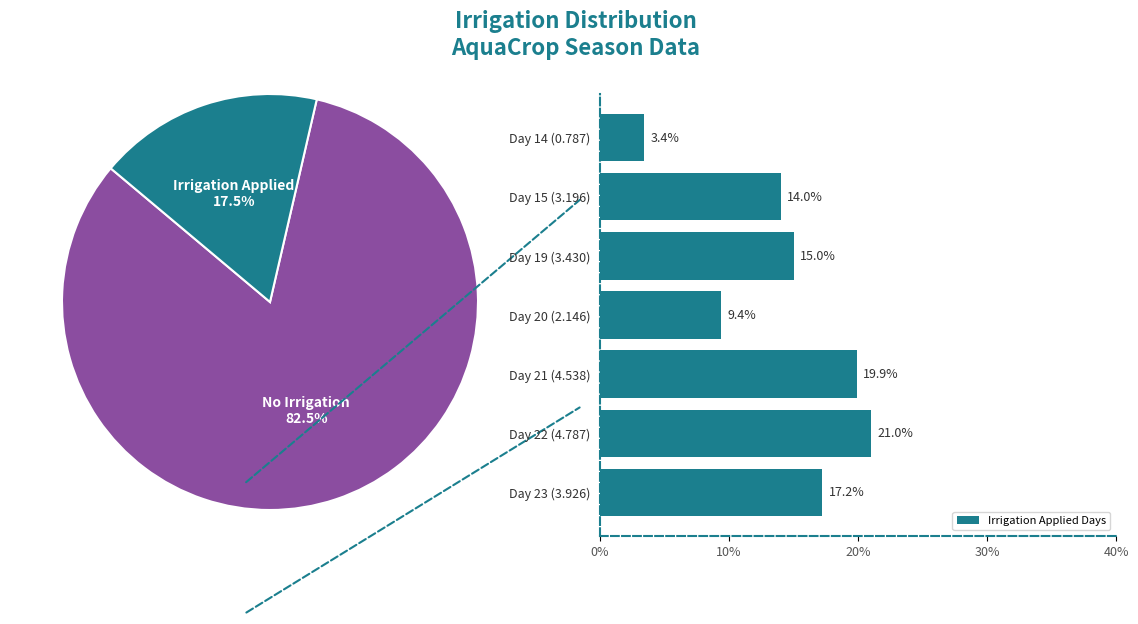

Rank the categories by Irrigation Applied Days value from lowest to highest.

Day 14 (0.787), Day 20 (2.146), Day 15 (3.196), Day 19 (3.430), Day 23 (3.926), Day 21 (4.538), Day 22 (4.787)